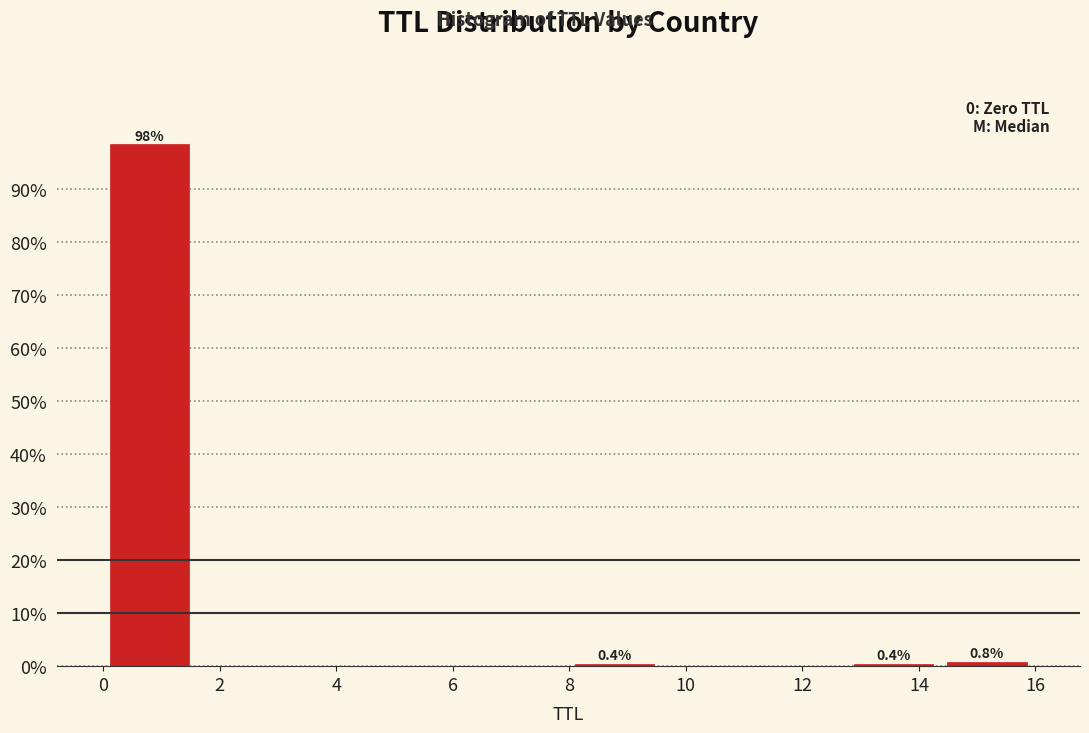

Which range on the x-axis has the tallest bar?

0.0 to 1.6